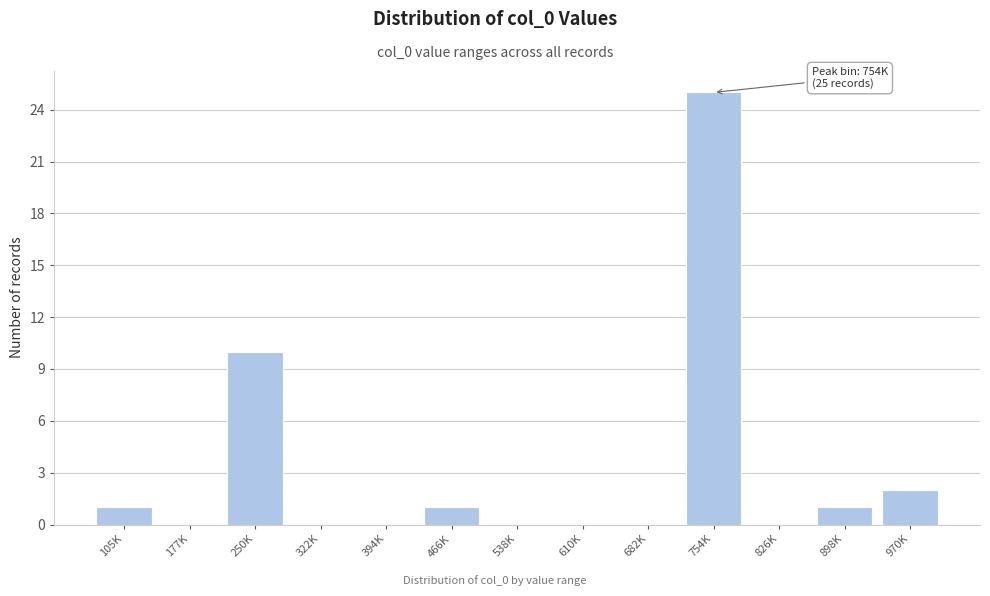

Reading left to right, extract all data points from this chart.

105K=1	177K=0	250K=10	322K=0	394K=0	466K=1	538K=0	610K=0	682K=0	754K=25	826K=0	898K=1	970K=2